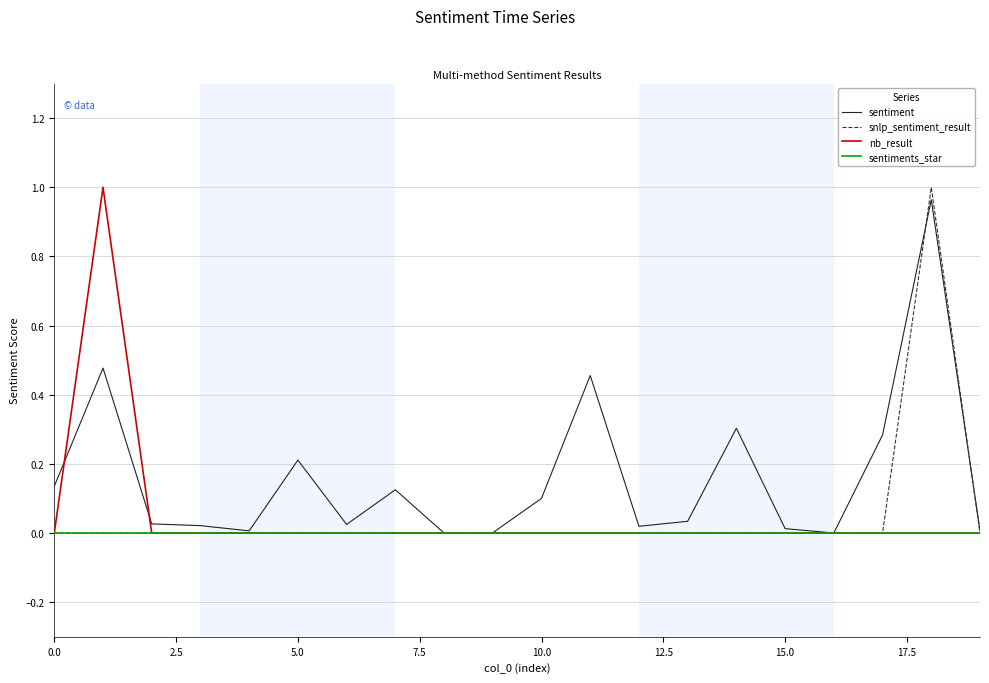

Which label corresponds to the largest value in the chart?

18